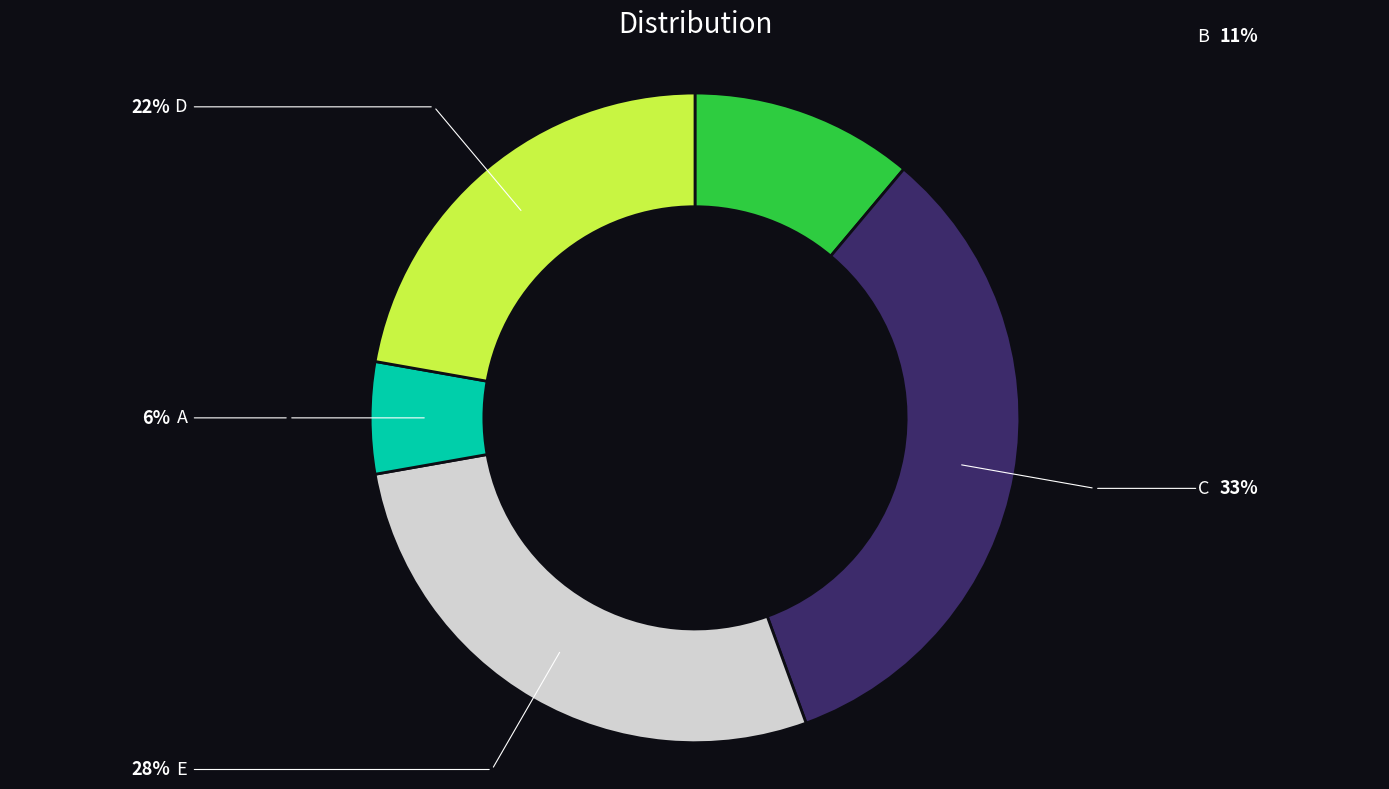

Does any single category account for the majority?

No